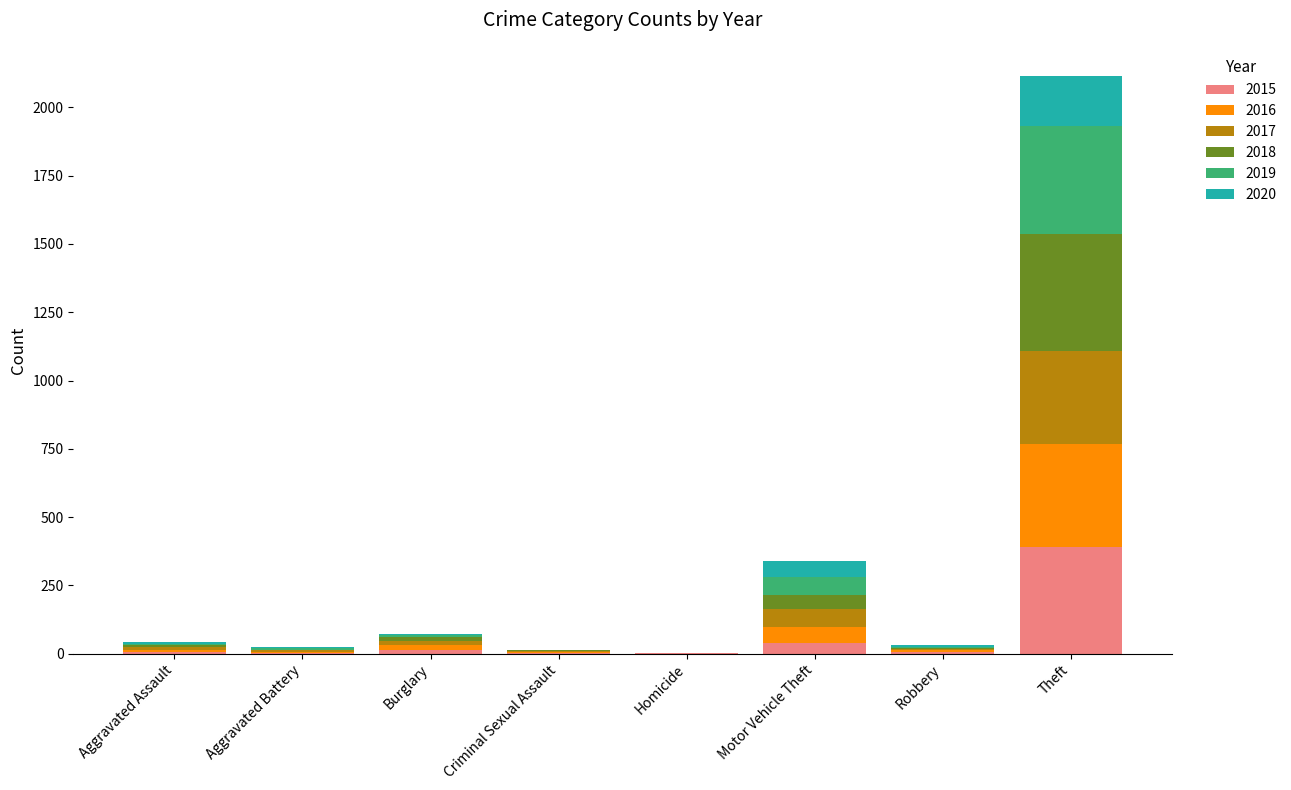

At which category is the sum across all series the highest?

Theft